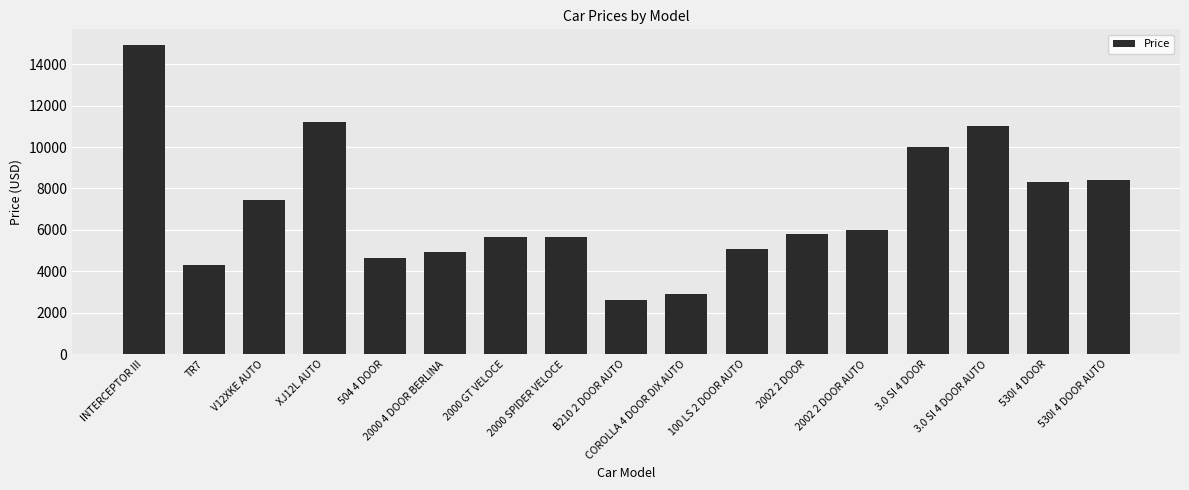

Which label corresponds to the smallest value in the chart?

B210 2 DOOR AUTO